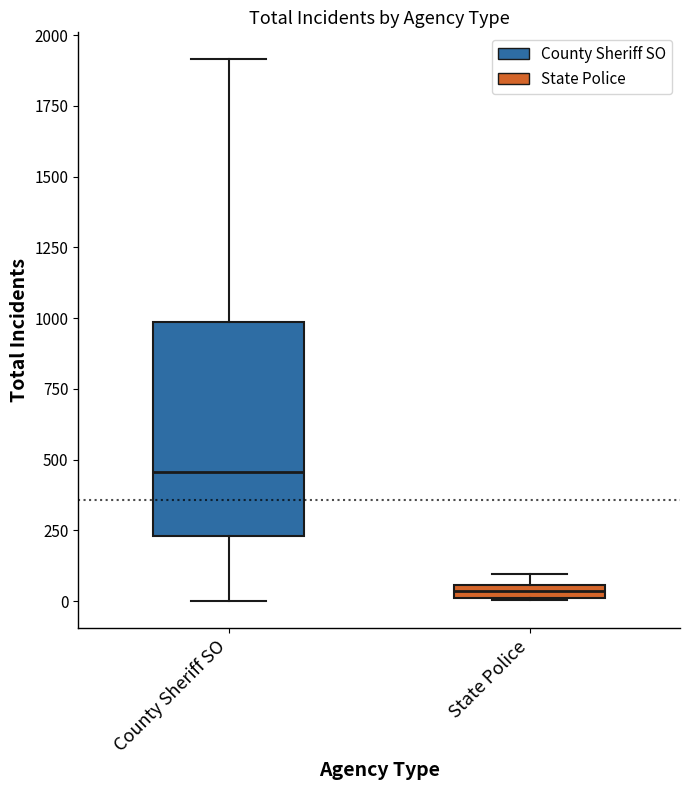

Which box has the highest median line?

County Sheriff SO